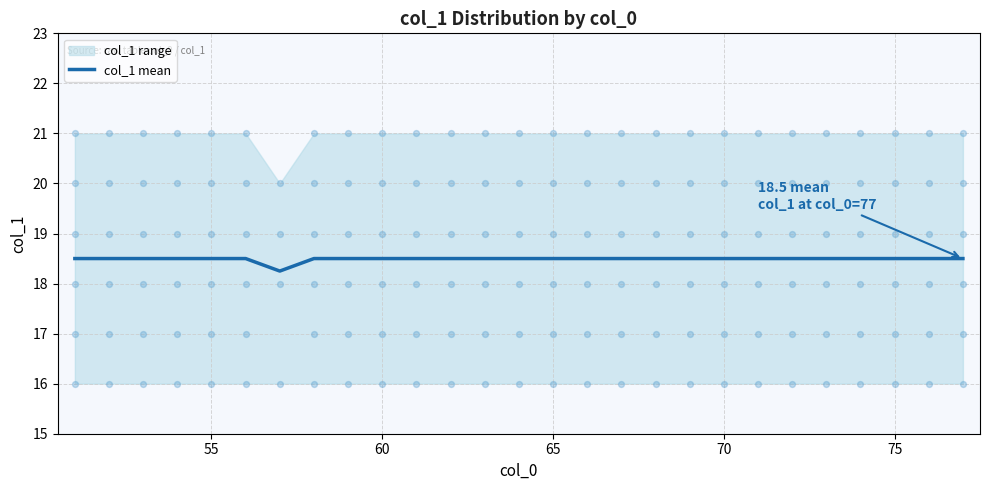

The col_1 mean series shows 25.2 at 75. True or false?

False